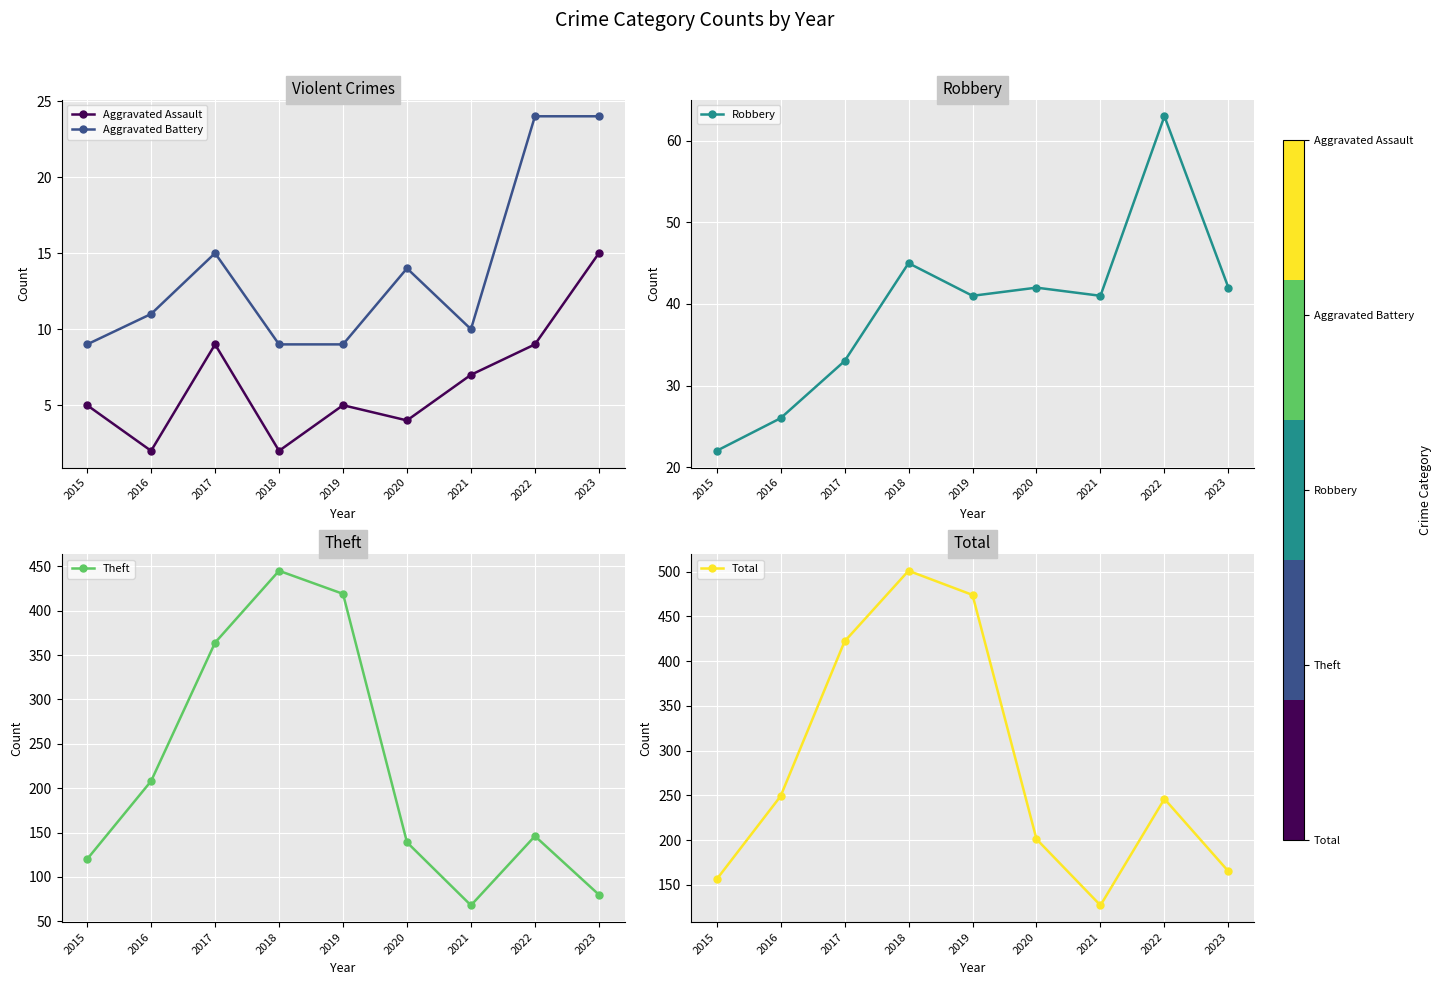

Rank the series by their maximum value, from lowest to highest.

Aggravated Assault, Aggravated Battery, Robbery, Theft, Total